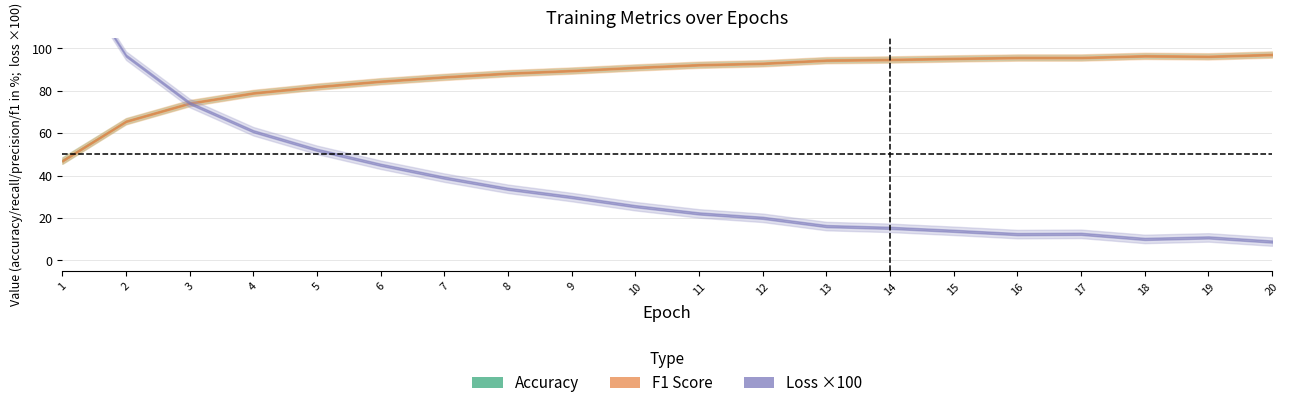

At which category does f1 reach its first local valley?

19